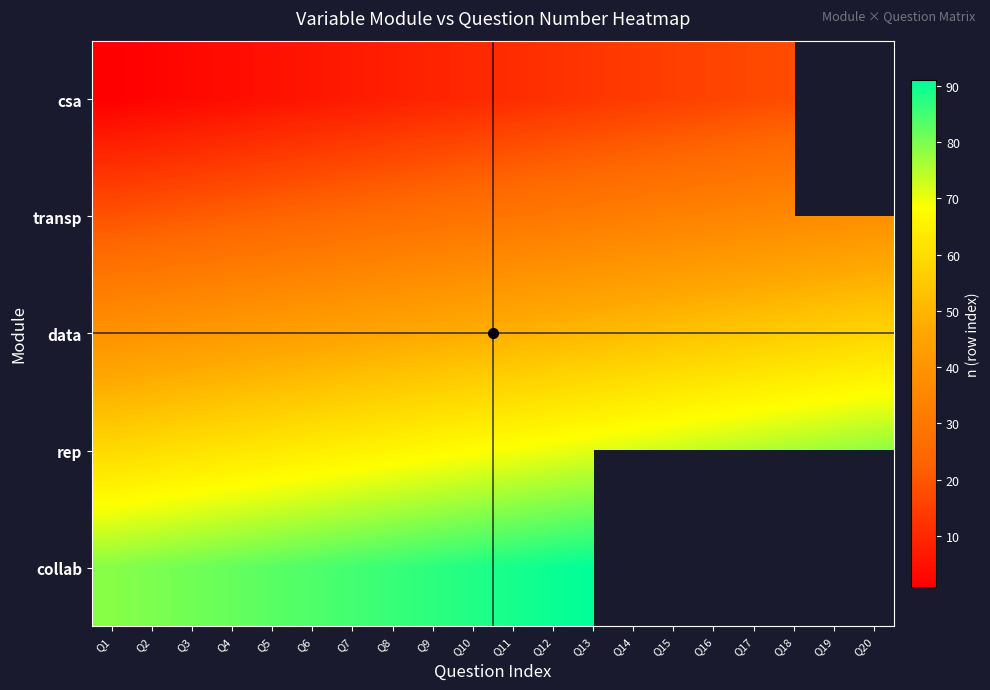

Rank the series by their average value, from lowest to highest.

csa, transp, data, rep, collab